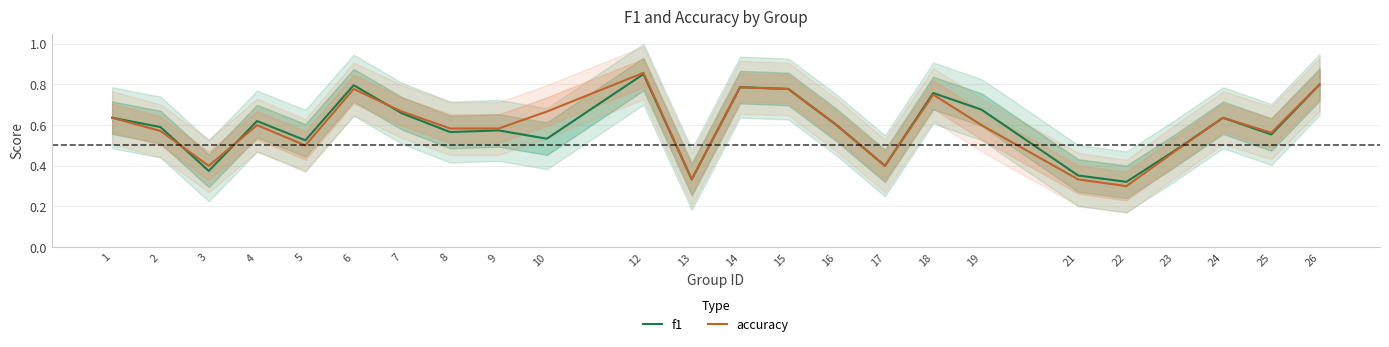

How many interior local valleys does the accuracy series have?

6